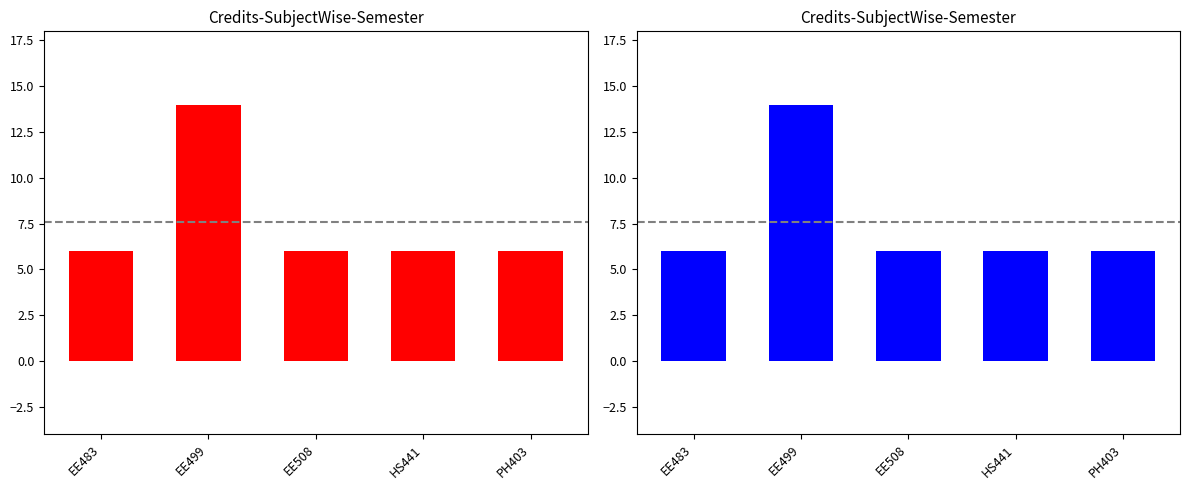

Does the chart contain any negative values?

No